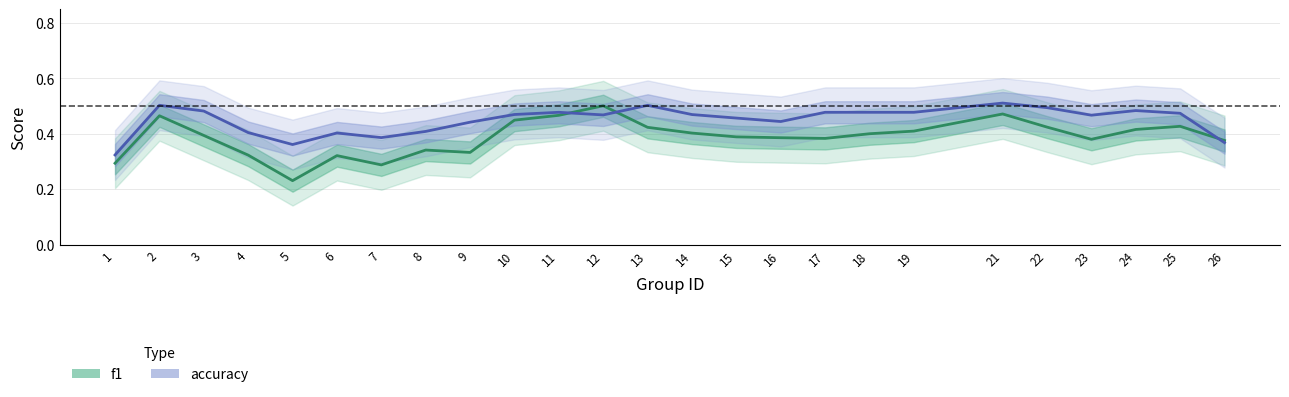

What is the value of the f1 point at the 23rd from the left?

0.4